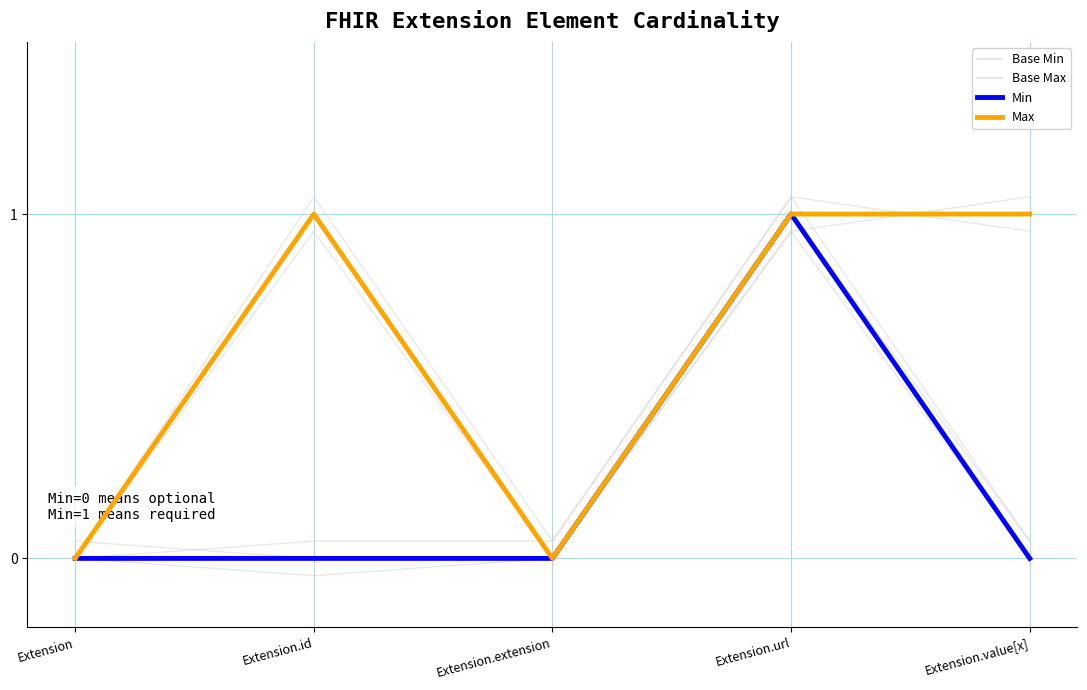

List the labels in order of Base Min value, largest first.

Extension.url, Extension, Extension.id, Extension.extension, Extension.value[x]